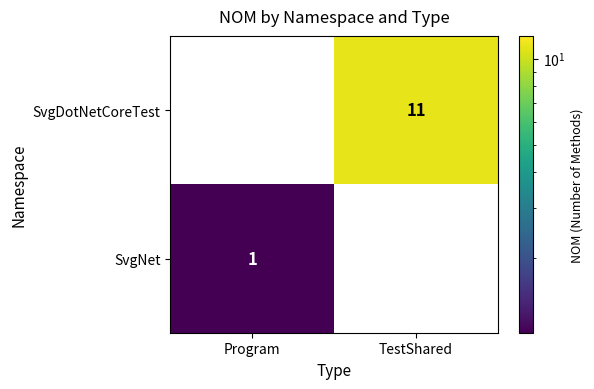

Is it true that SvgDotNetCoreTest equals 11 at TestShared?

True